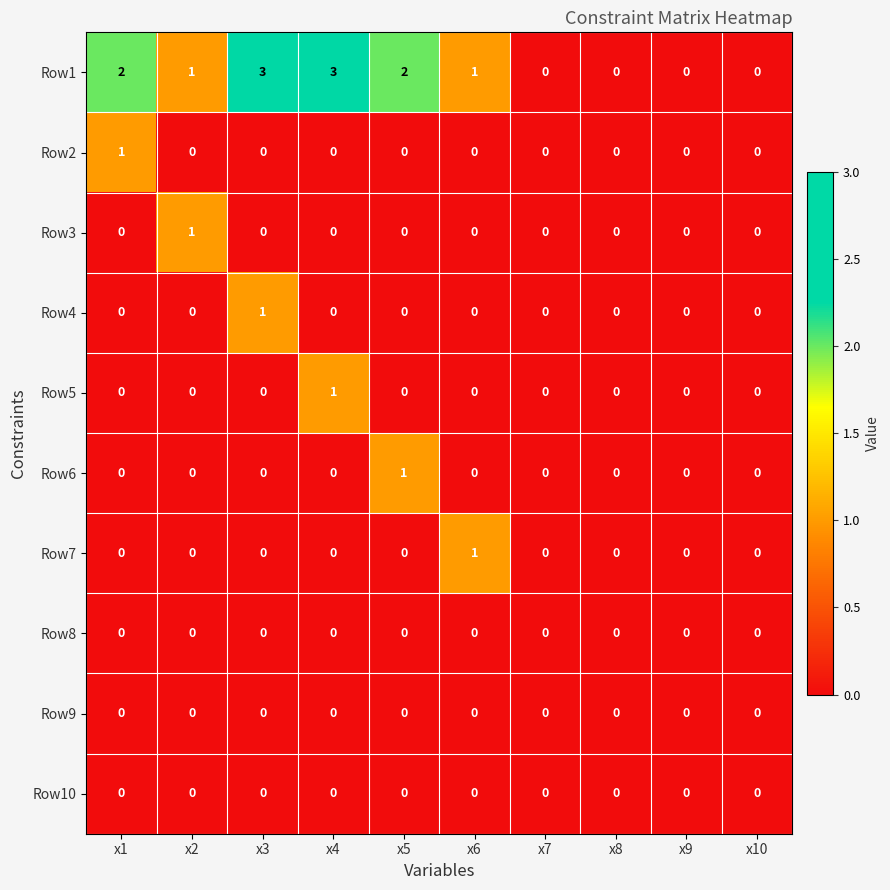

What is the maximum value shown in the chart?

3